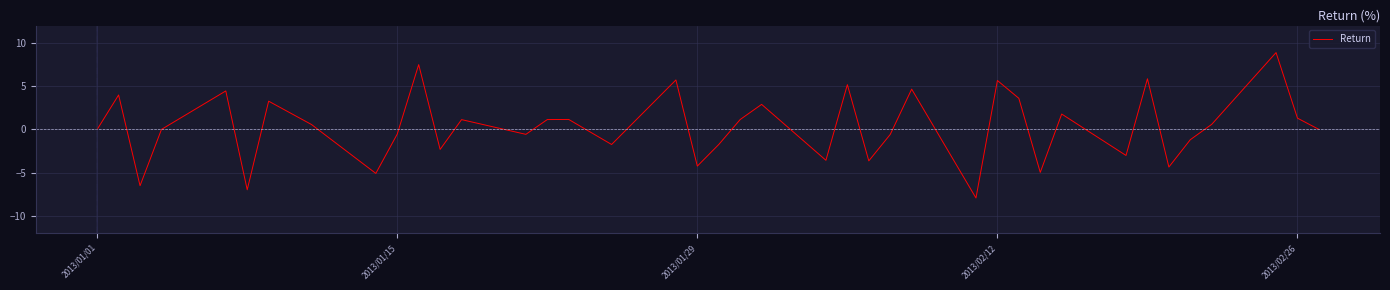

What is the difference between the maximum and minimum values?

16.8